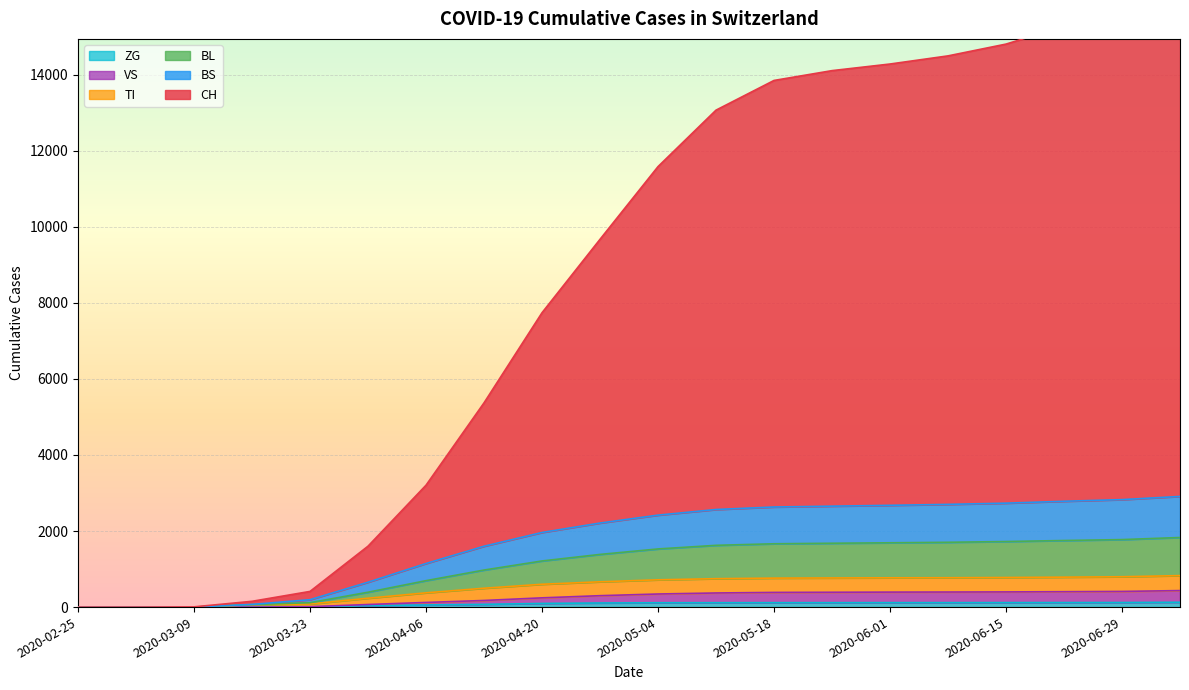

What is the label of the 5th point from the left?

2020-03-23